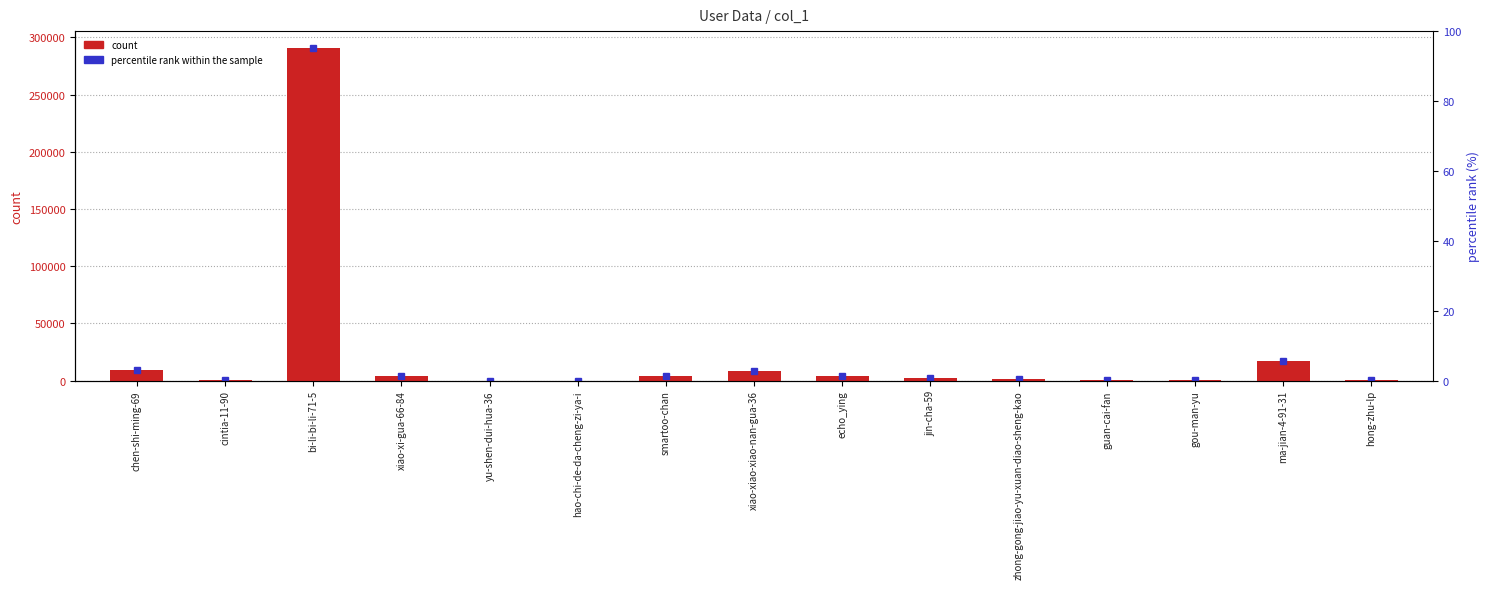

Which has a higher value, jin-cha-59 or hao-chi-de-da-cheng-zi-ya-i?

jin-cha-59